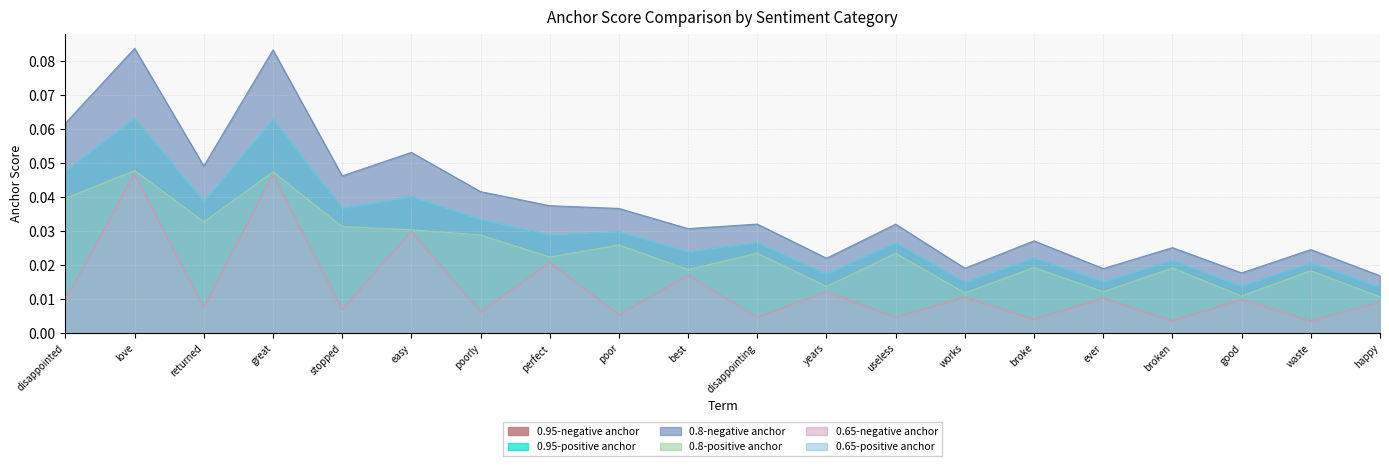

What is the label of the 16th point from the right?

stopped